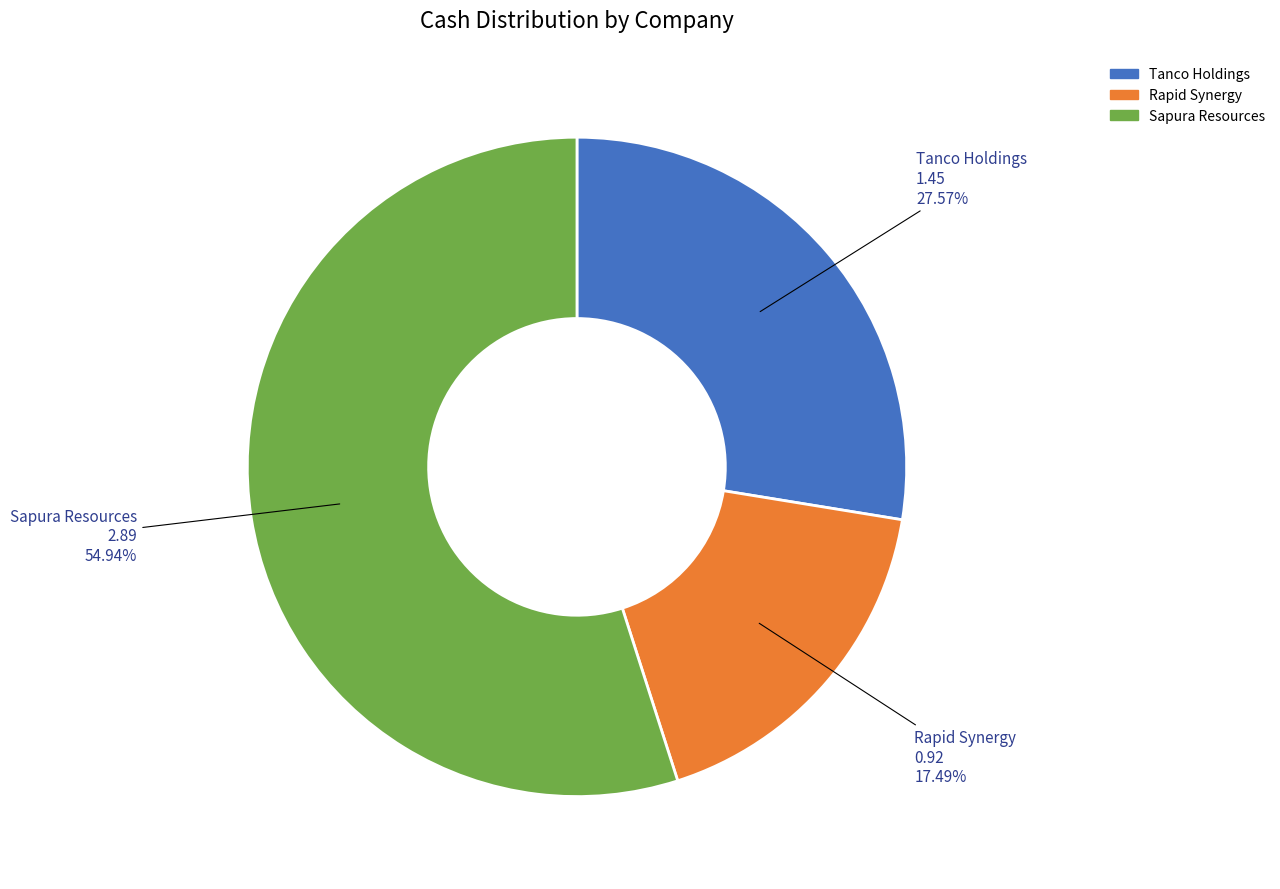

Which category has the smallest portion of the pie?

Rapid Synergy